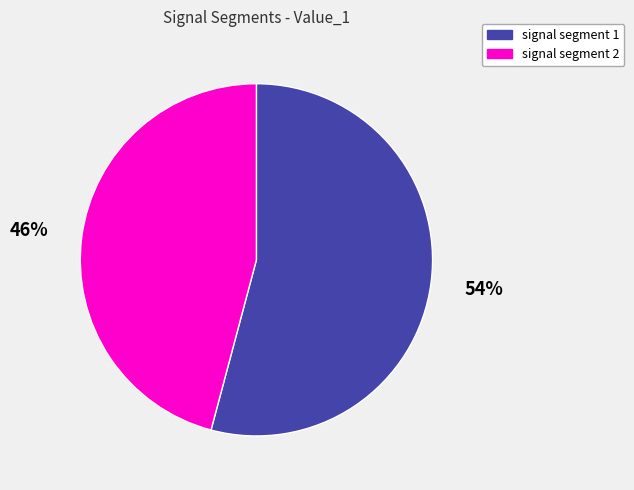

Is there any slice that represents more than half of the pie?

Yes